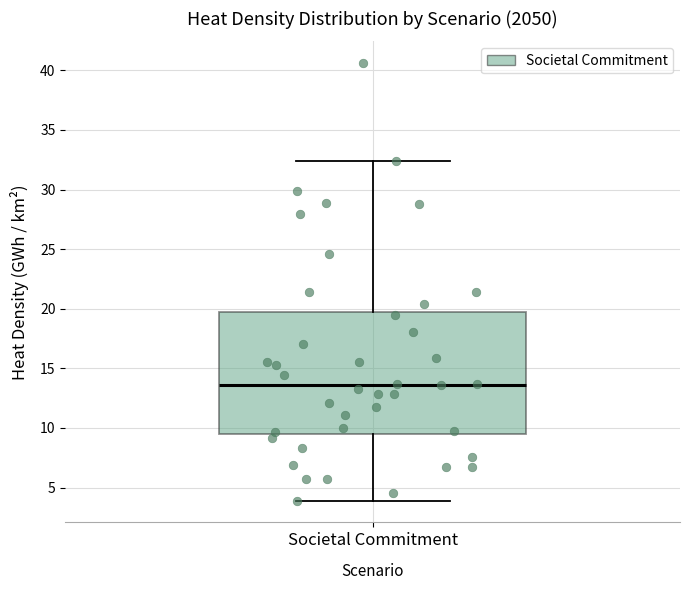

Transcribe this box plot: give where the median line is, the range the box spans, and where the two whiskers end, as read against the y-axis. The values are not printed on the chart, so give them approximately, as read against the axis.

median 13.5, box 9.5 to 19.5, whiskers 4.0 to 32.5